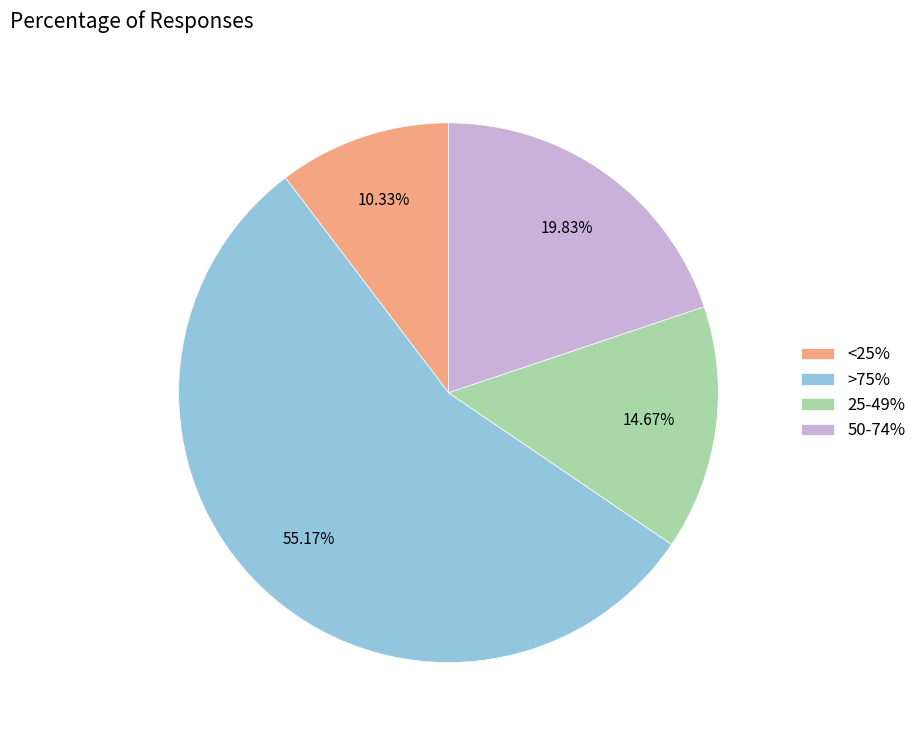

To the nearest percent, what is the difference between the largest and smallest slice percentages?

45%